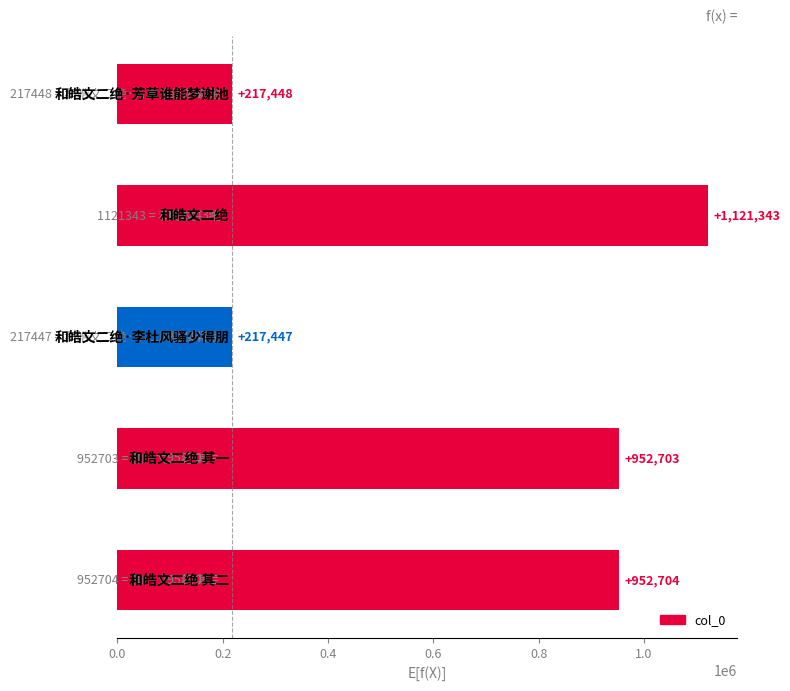

What is the difference between the maximum and minimum values?

903896